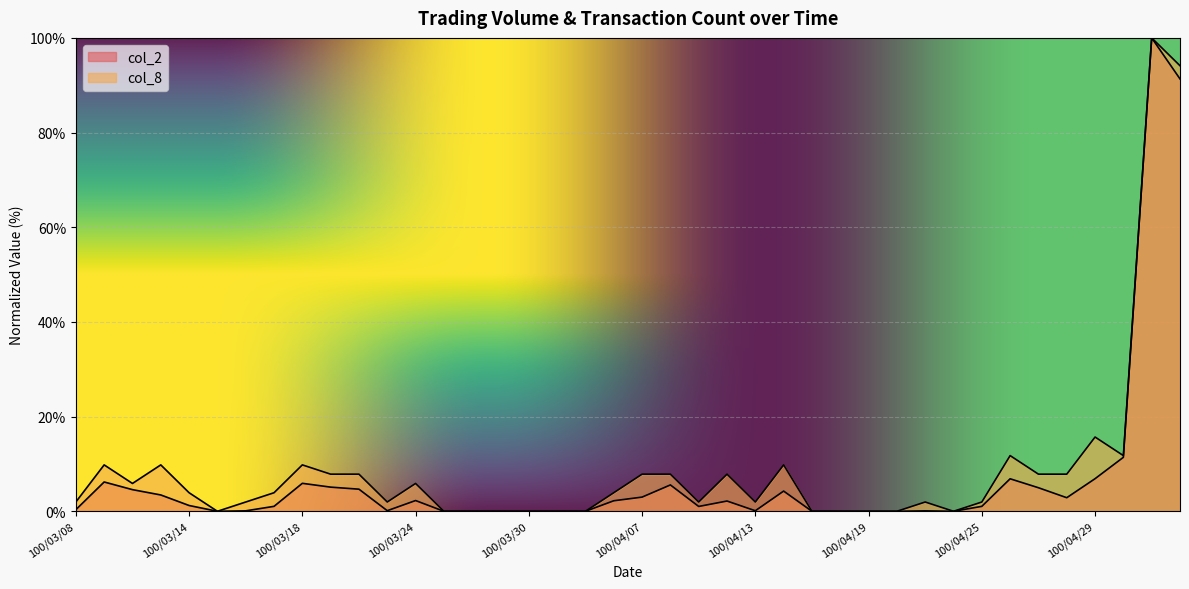

Does the chart display data point markers on the line(s)?

No